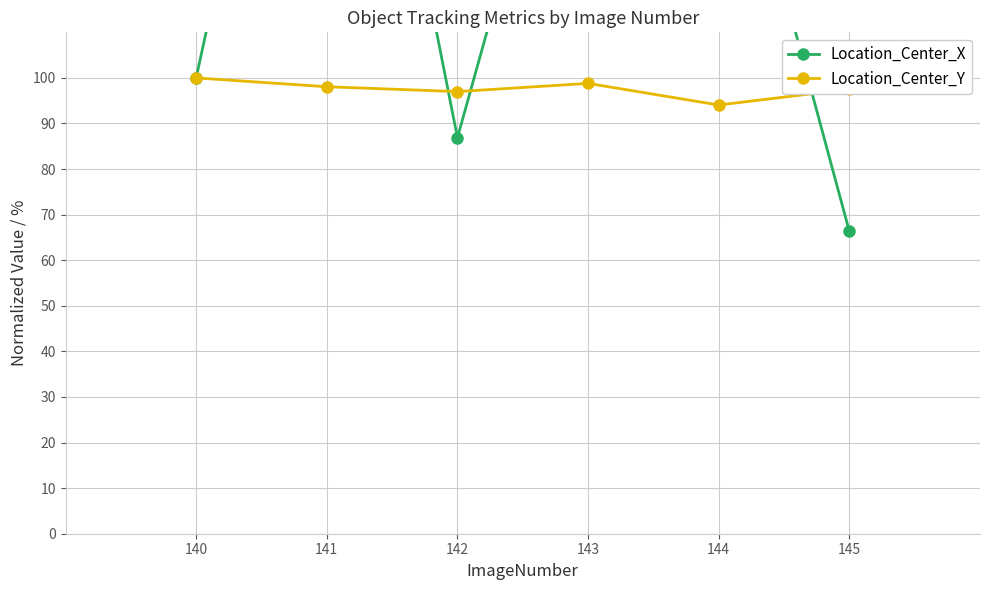

True or false: Location_Center_X has more than 1 interior local peaks.

True